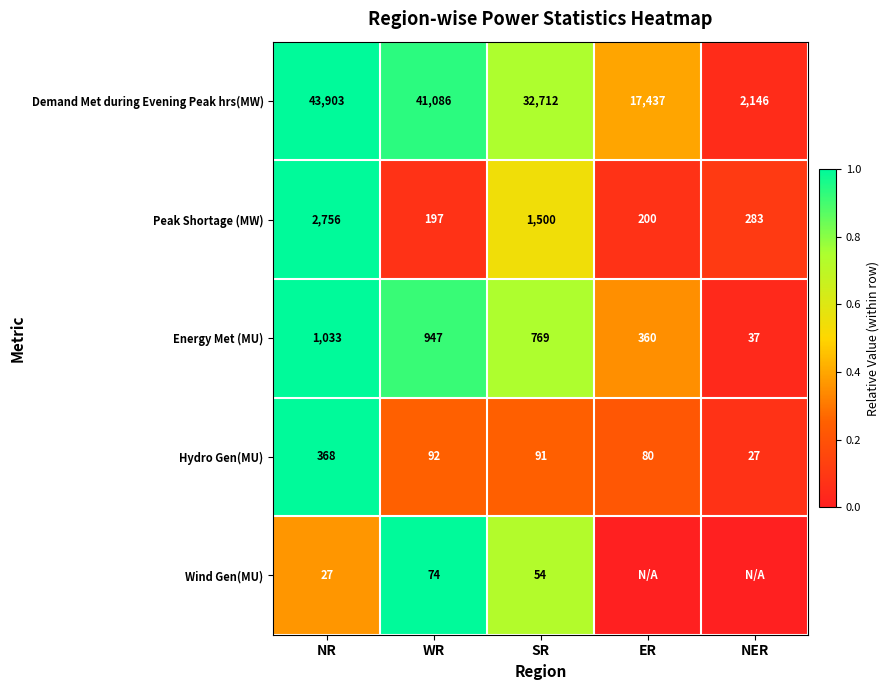

Which category has the highest value in the Peak Shortage (MW) series?

NR